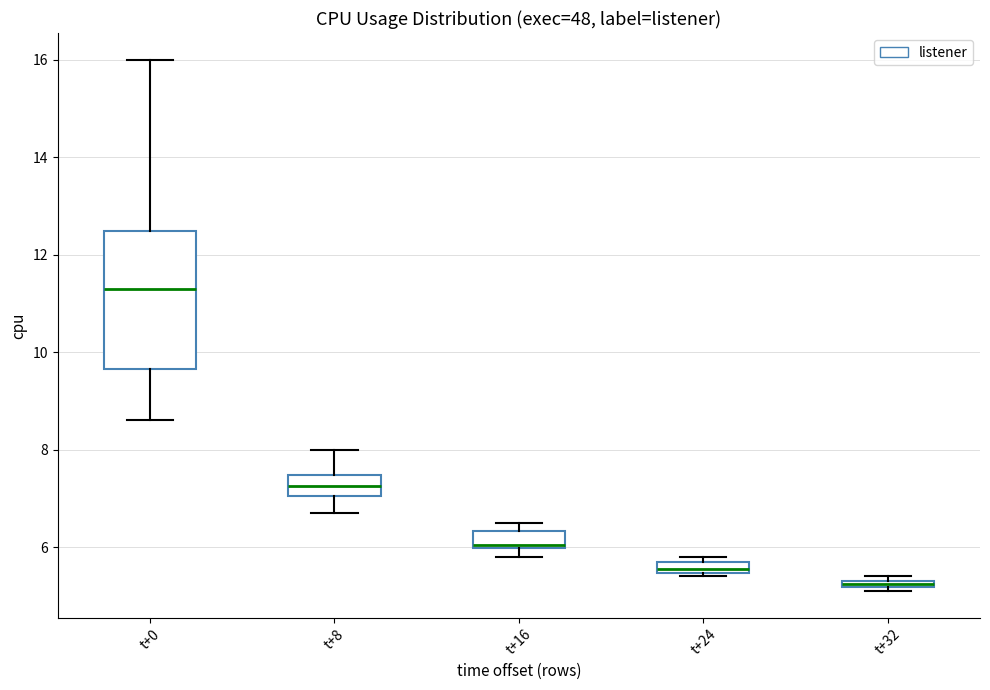

Which box is the tallest, from its lower edge to its upper edge?

t+0